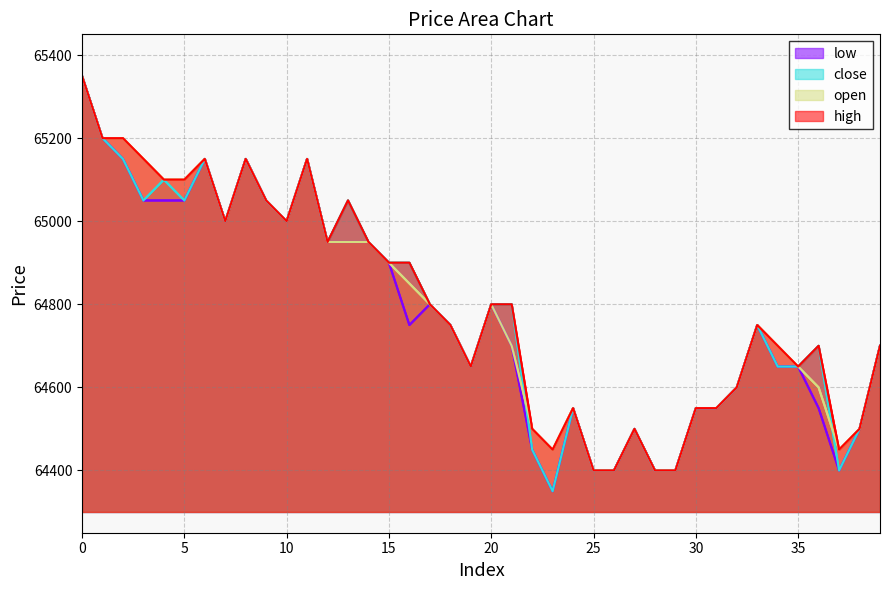

Reading left to right, what are all the values shown in this chart?

open: 0=65350	1=65200	2=65200	3=65150	4=65100	5=65100	6=65150	7=65000	8=65150	9=65050	10=65000	11=65150	12=64950	13=64950	14=64950	15=64900	16=64850	17=64800	18=64750	19=64650	20=64800	21=64700	22=64500	23=64450	24=64550	25=64400	26=64400	27=64500	28=64400	29=64400	30=64550	31=64550	32=64600	33=64750	34=64700	35=64650	36=64600	37=64450	38=64500	39=64700
high: 0=65350	1=65200	2=65200	3=65150	4=65100	5=65100	6=65150	7=65000	8=65150	9=65050	10=65000	11=65150	12=64950	13=65050	14=64950	15=64900	16=64900	17=64800	18=64750	19=64650	20=64800	21=64800	22=64500	23=64450	24=64550	25=64400	26=64400	27=64500	28=64400	29=64400	30=64550	31=64550	32=64600	33=64750	34=64700	35=64650	36=64700	37=64450	38=64500	39=64700
low: 0=65350	1=65200	2=65150	3=65050	4=65050	5=65050	6=65150	7=65000	8=65150	9=65050	10=65000	11=65150	12=64950	13=64950	14=64950	15=64900	16=64750	17=64800	18=64750	19=64650	20=64800	21=64700	22=64450	23=64350	24=64550	25=64400	26=64400	27=64500	28=64400	29=64400	30=64550	31=64550	32=64600	33=64750	34=64650	35=64650	36=64550	37=64400	38=64500	39=64700
close: 0=65350	1=65200	2=65150	3=65050	4=65100	5=65050	6=65150	7=65000	8=65150	9=65050	10=65000	11=65150	12=64950	13=65050	14=64950	15=64900	16=64900	17=64800	18=64750	19=64650	20=64800	21=64800	22=64450	23=64350	24=64550	25=64400	26=64400	27=64500	28=64400	29=64400	30=64550	31=64550	32=64600	33=64750	34=64650	35=64650	36=64700	37=64400	38=64500	39=64700